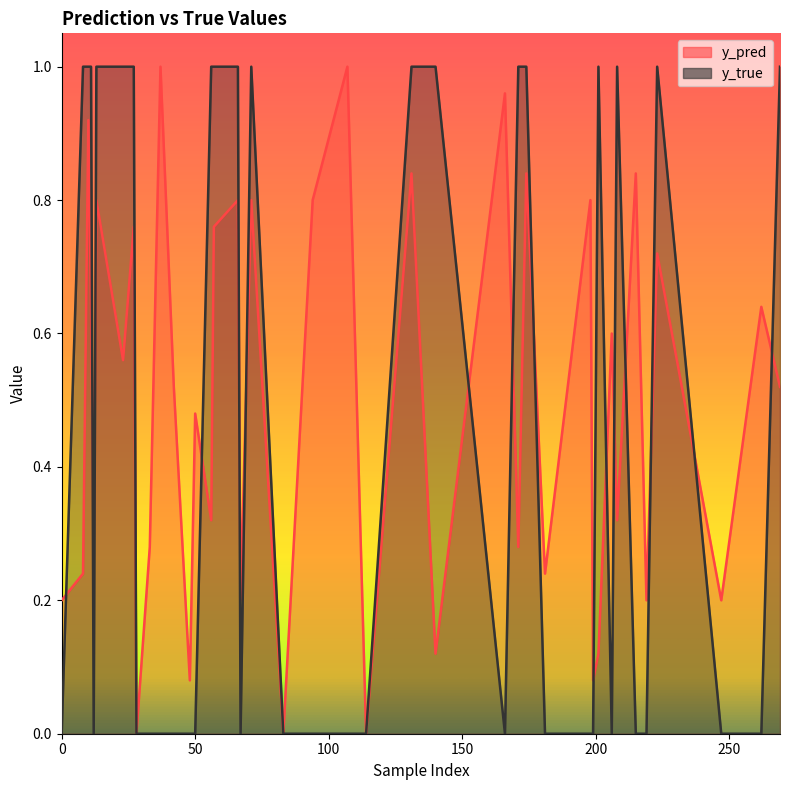

What is the sum of the y_true values at 11 and 174?

2.0